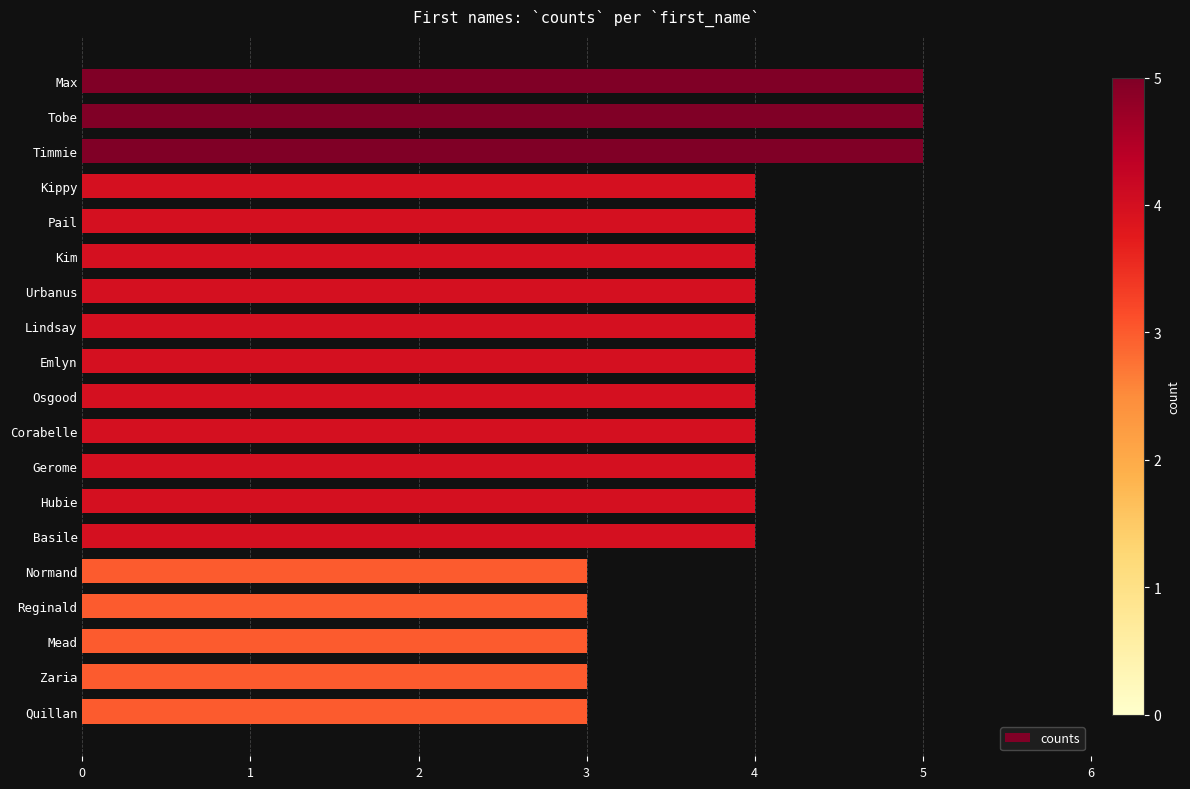

Which has a higher value, Reginald or Timmie?

Timmie